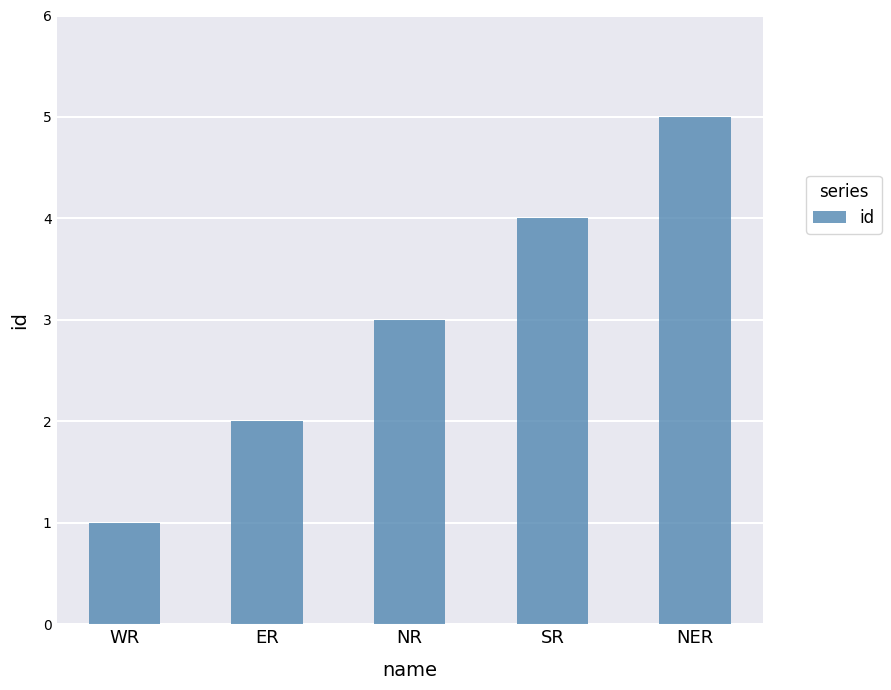

Are the bars grouped side by side (vs. stacked)?

No